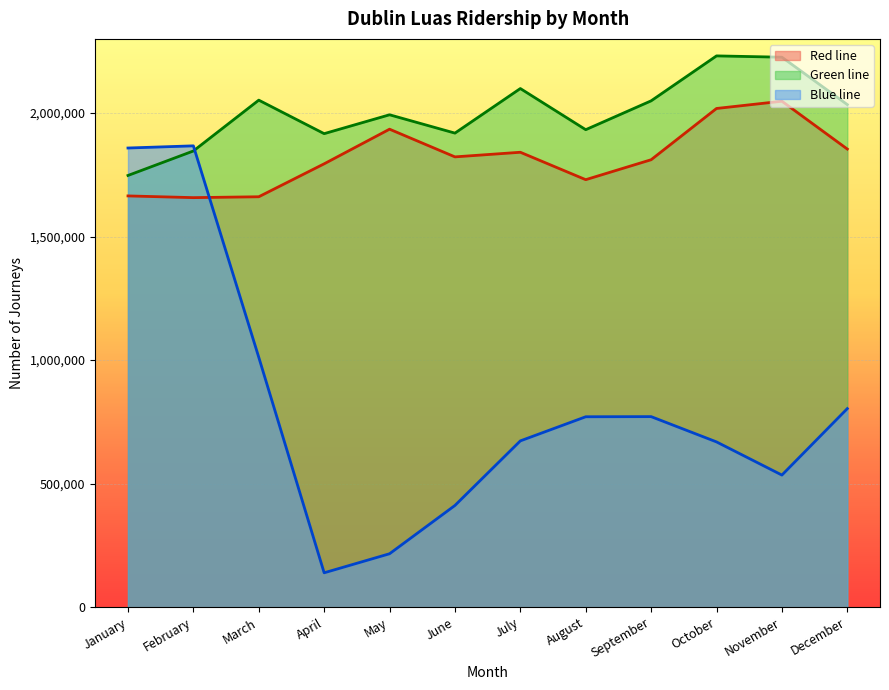

Which series has the largest total across all categories?

Green line